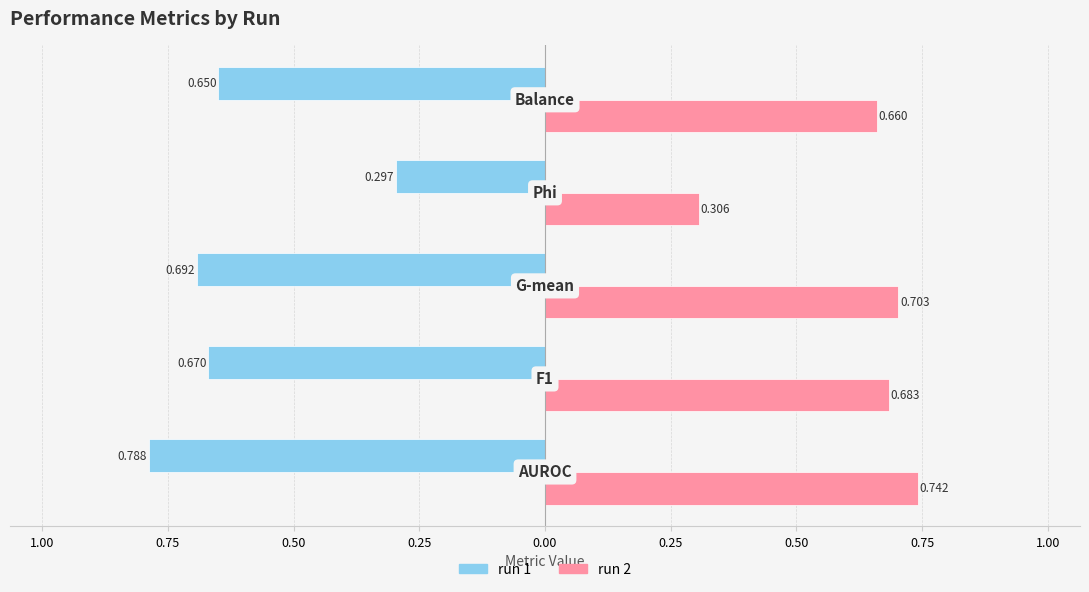

What is the value of the run 1 bar at the 2nd from the left?

-0.7